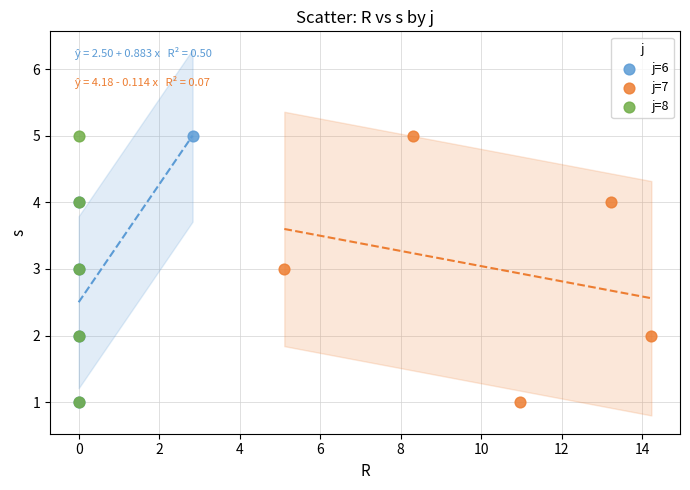

What are all the series names shown in the legend?

j=6, j=7, j=8